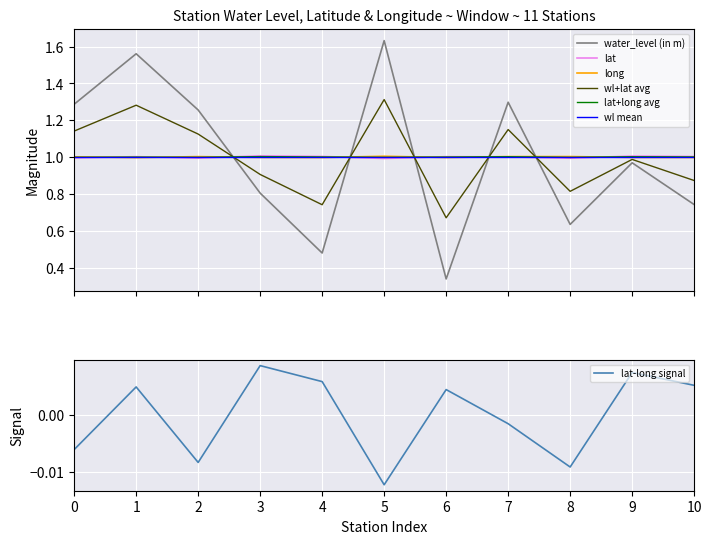

How many times do water_level (in m) and long cross each other?

5